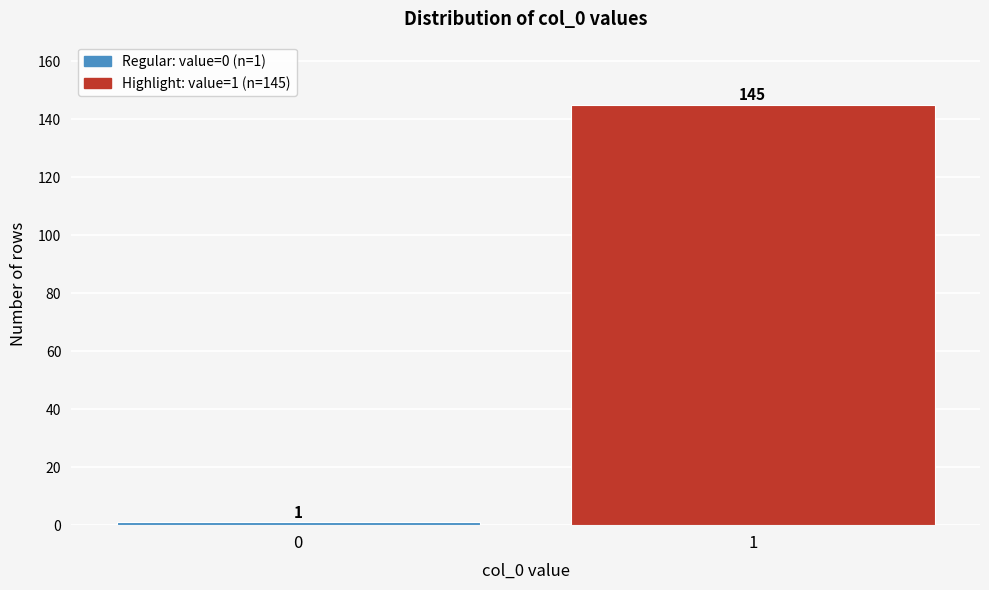

Reading left to right, extract all data points from this chart.

1	145